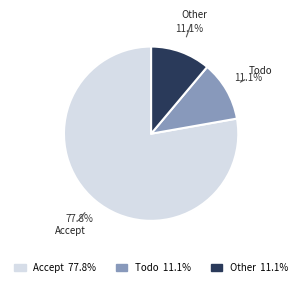

Is it true that Accept is 92% of the pie?

False